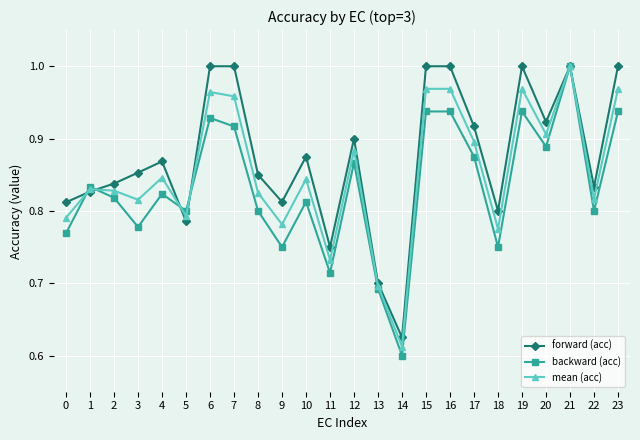

At how many categories does at least one series exceed 0?

24